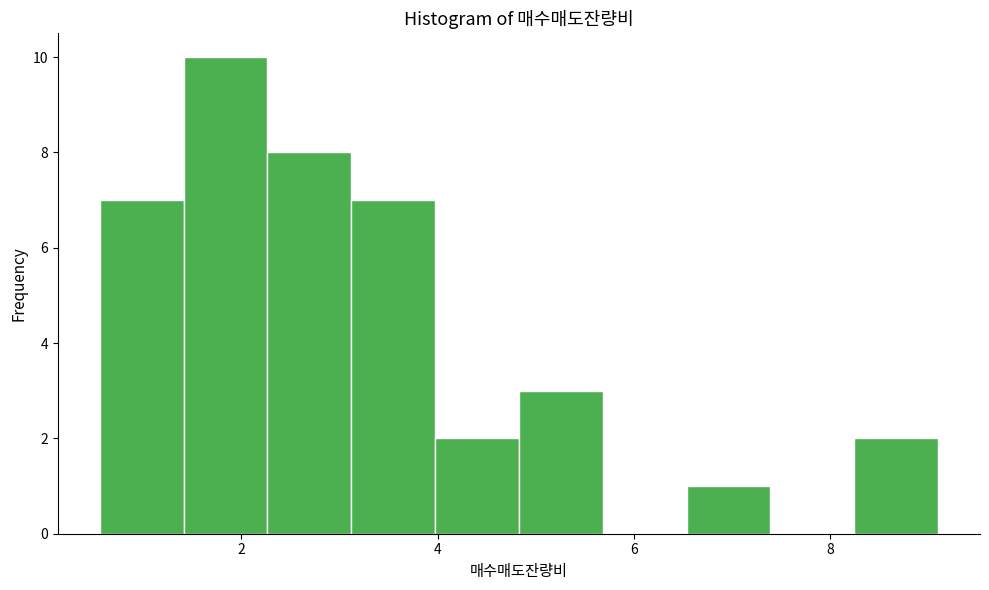

Which range on the x-axis has the tallest bar?

1.4 to 2.2